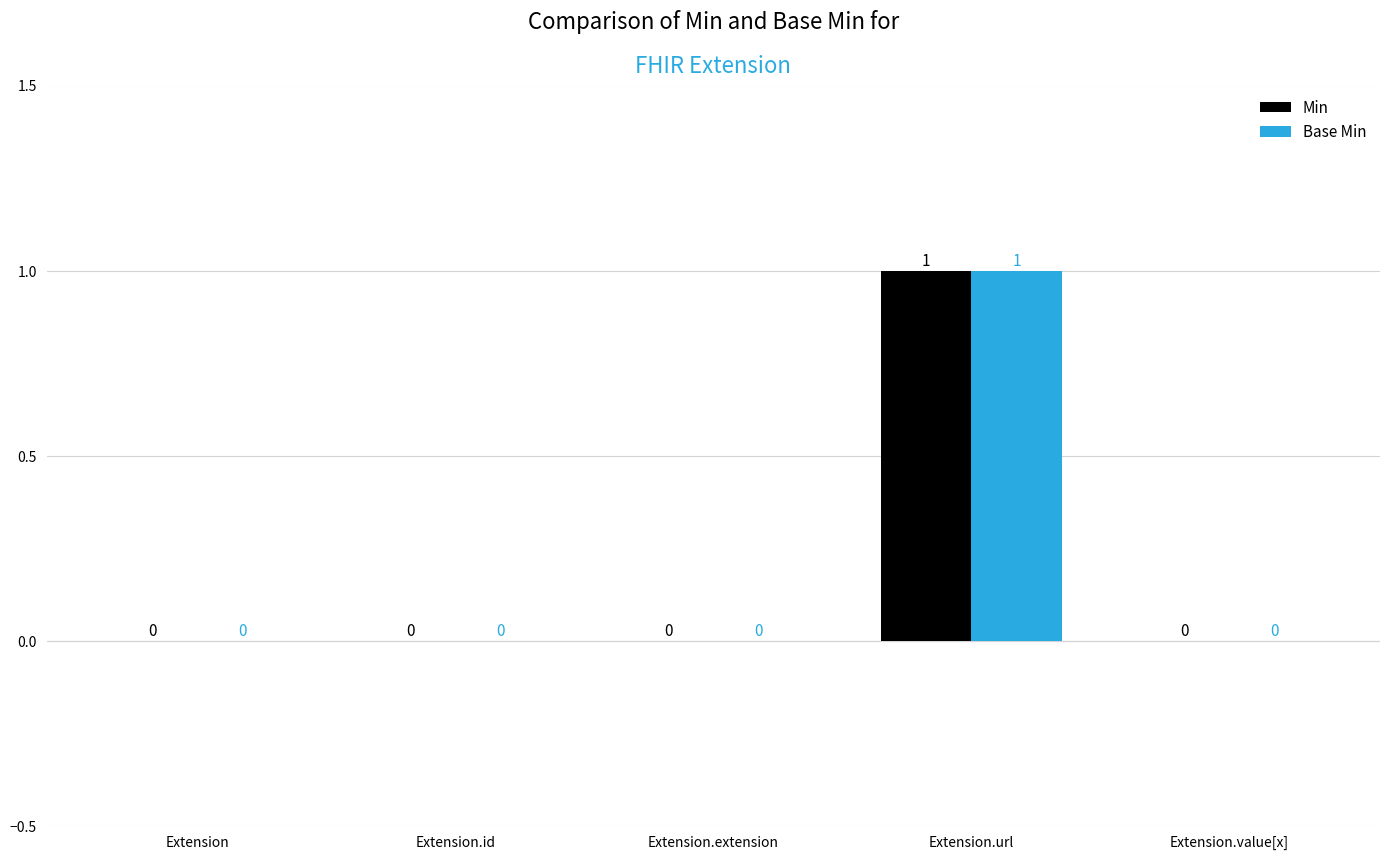

At which category is the sum across all series the highest?

Extension.url